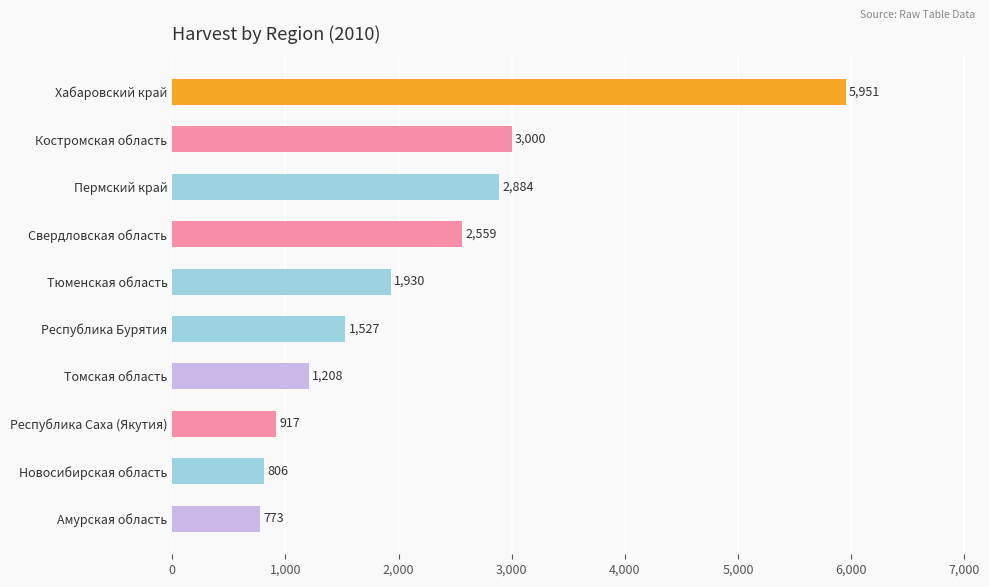

At which category does the chart reach its minimum across all series?

Амурская область